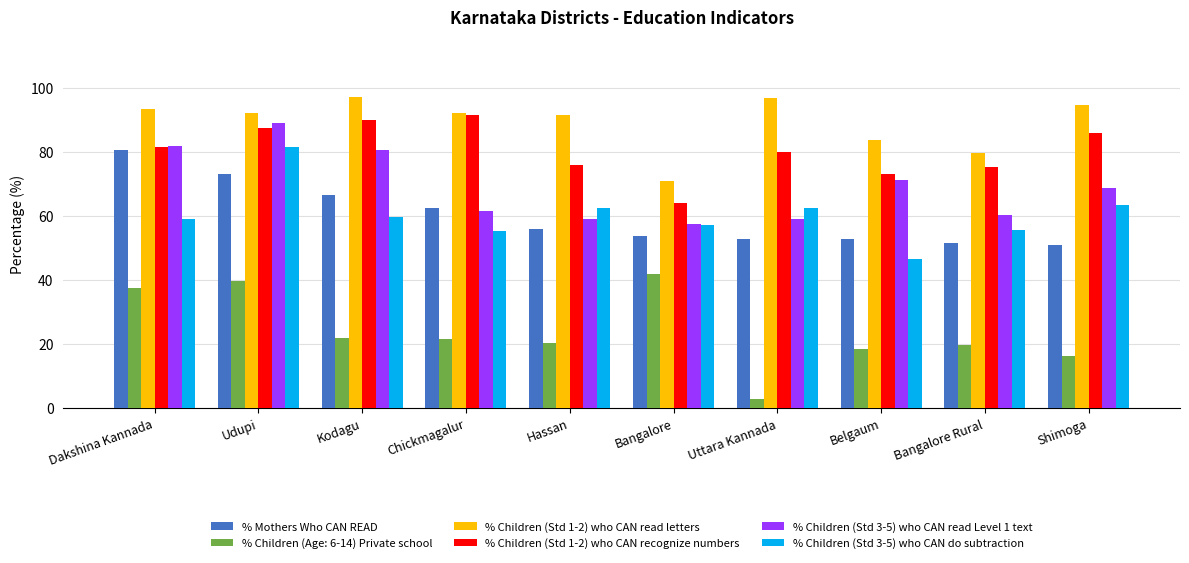

List the series in order of their peak value, lowest first.

% Children (Age: 6-14) Private school, % Mothers Who CAN READ, % Children (Std 3-5) who CAN do subtraction, % Children (Std 3-5) who CAN read Level 1 text, % Children (Std 1-2) who CAN recognize numbers, % Children (Std 1-2) who CAN read letters